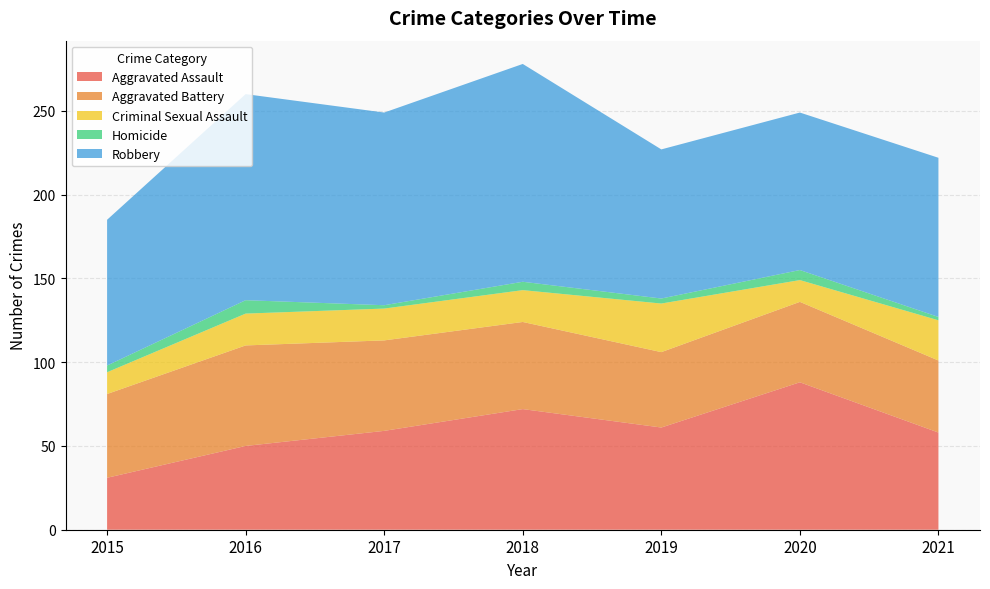

Reading left to right, list all the values displayed in this chart.

Aggravated Assault: 2015=31	2016=50	2017=59	2018=72	2019=61	2020=88	2021=58
Aggravated Battery: 2015=50	2016=60	2017=54	2018=52	2019=45	2020=48	2021=43
Criminal Sexual Assault: 2015=13	2016=19	2017=19	2018=19	2019=29	2020=13	2021=24
Homicide: 2015=4	2016=8	2017=2	2018=5	2019=3	2020=6	2021=2
Robbery: 2015=87	2016=123	2017=115	2018=130	2019=89	2020=94	2021=95